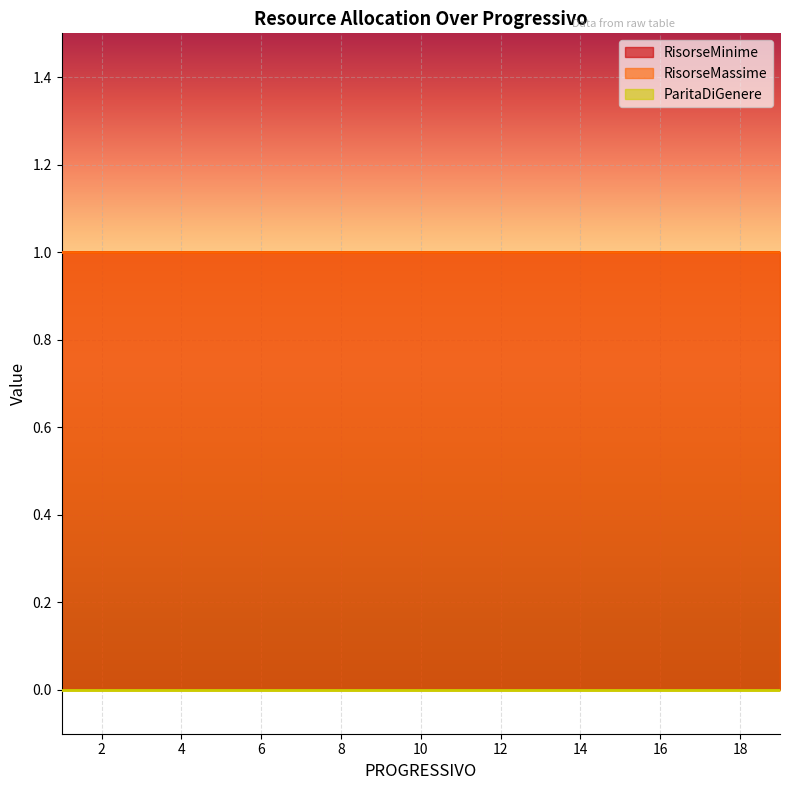

Where is RisorseMassime nearest to the value 1?

1